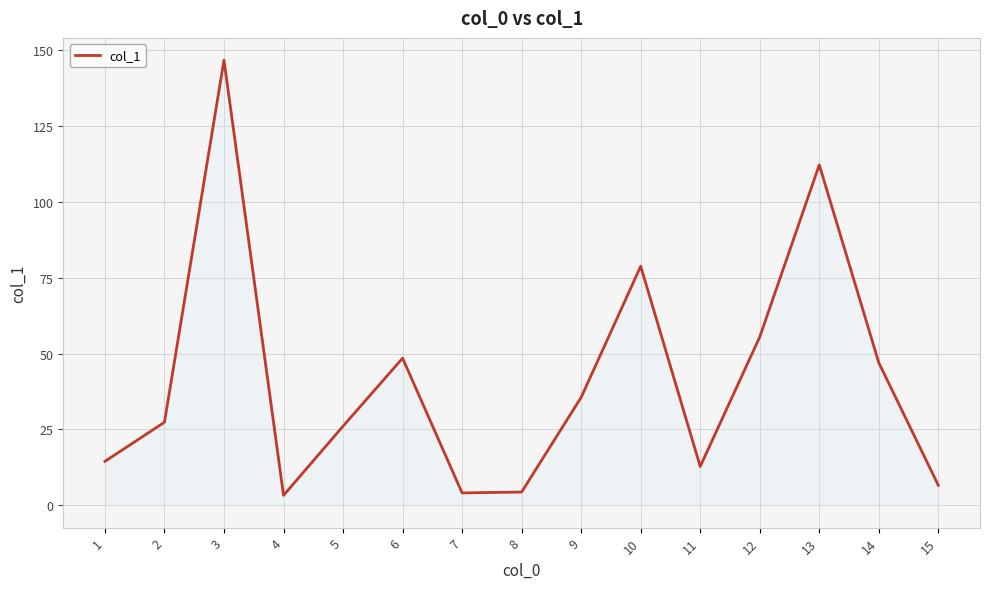

What is the change in value from 2 to 11?

-14.6